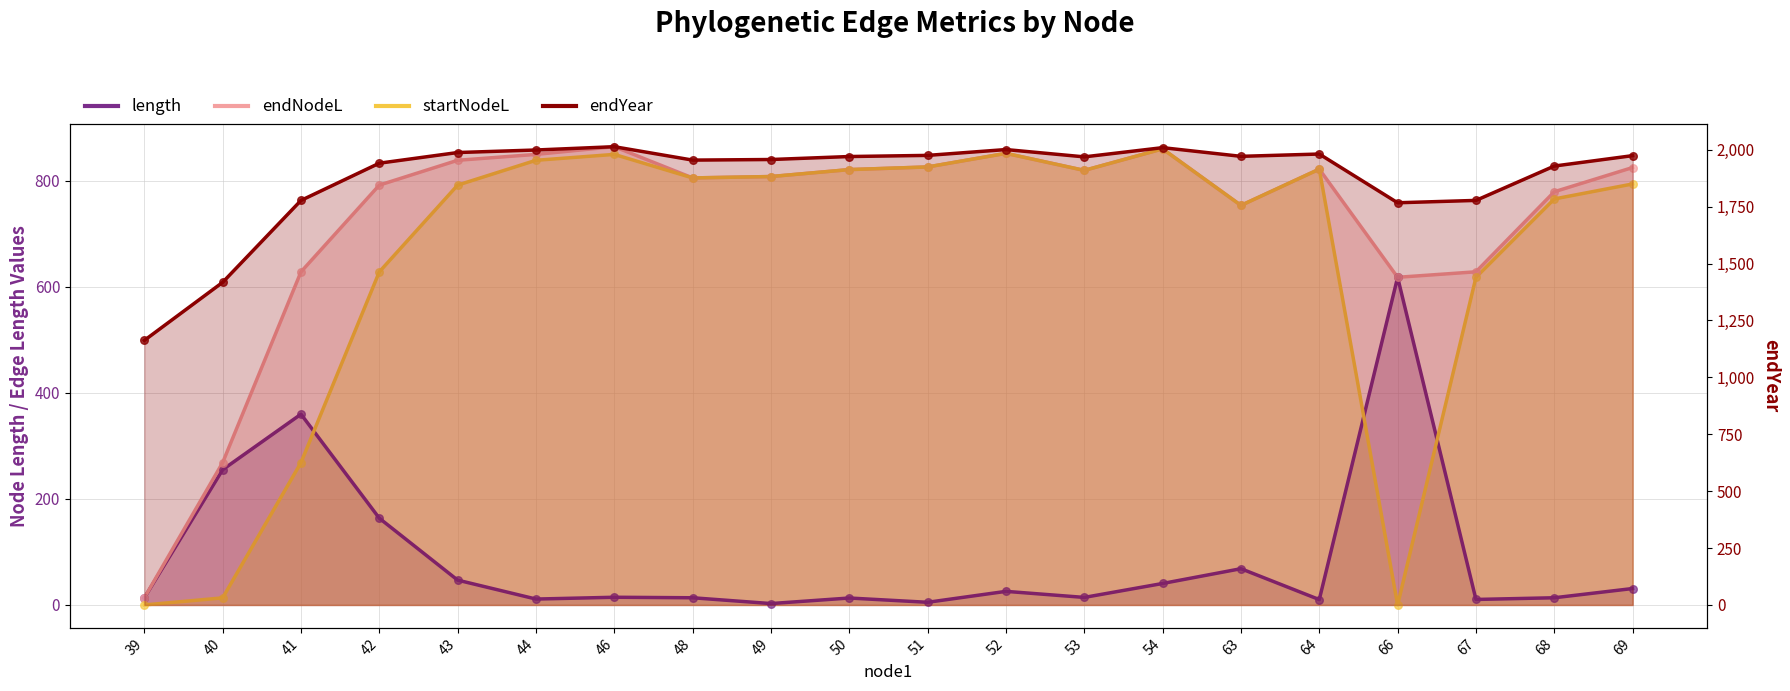

What are all the series names shown in the legend?

length, endNodeL, startNodeL, endYear